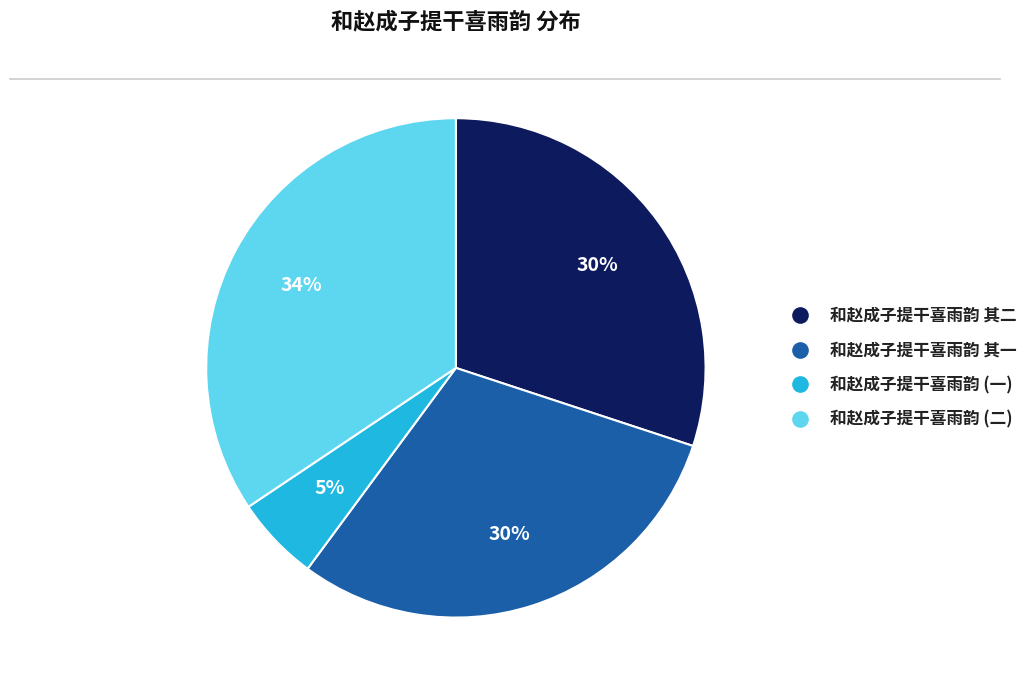

Is there any slice that represents more than half of the pie?

No